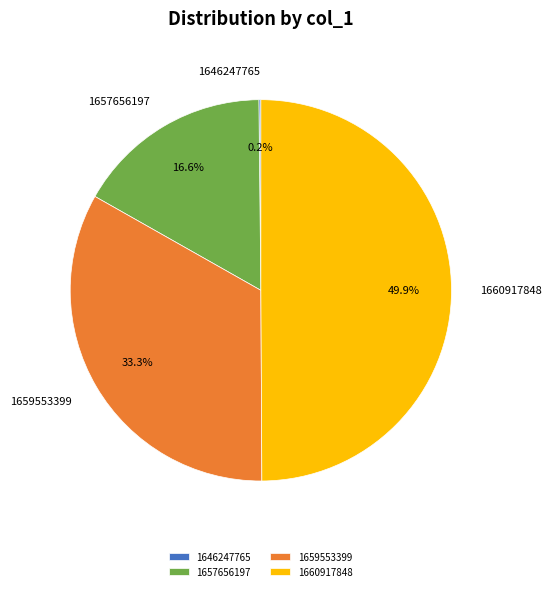

What is the largest slice in the pie chart?

1660917848